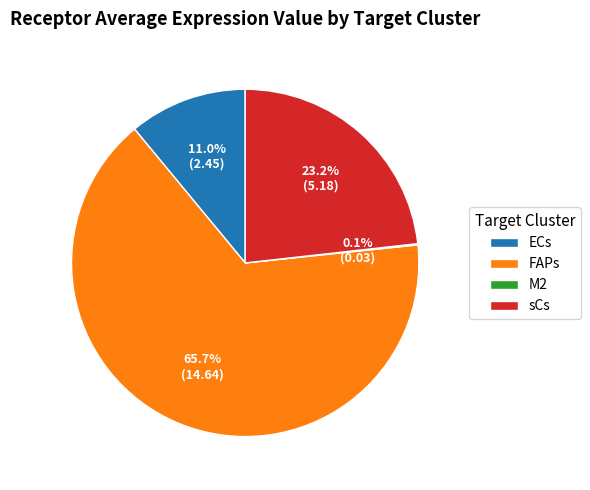

True or false: sCs accounts for 32% of the total.

False